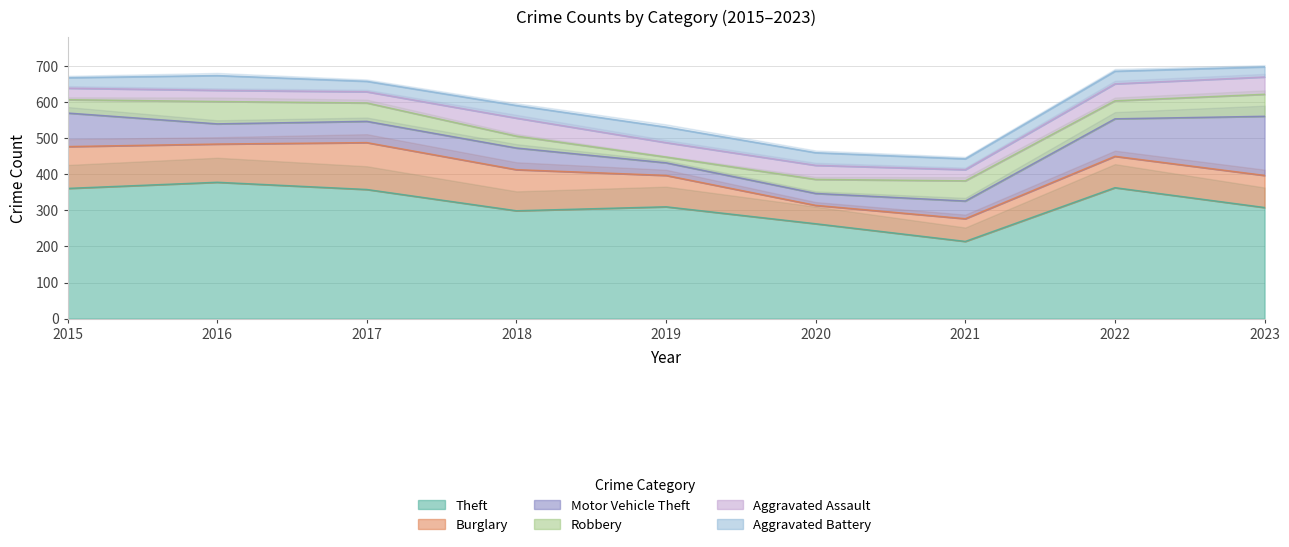

Reading left to right, transcribe all the data shown in this chart.

Theft: 2015=361	2016=378	2017=358	2018=299	2019=310	2020=263	2021=214	2022=363	2023=308
Burglary: 2015=116	2016=106	2017=130	2018=114	2019=87	2020=51	2021=63	2022=87	2023=89
Motor Vehicle Theft: 2015=93	2016=56	2017=59	2018=60	2019=35	2020=33	2021=49	2022=104	2023=164
Robbery: 2015=37	2016=62	2017=51	2018=33	2019=16	2020=39	2021=56	2022=50	2023=61
Aggravated Assault: 2015=32	2016=31	2017=31	2018=50	2019=40	2020=39	2021=31	2022=47	2023=48
Aggravated Battery: 2015=29	2016=41	2017=29	2018=35	2019=43	2020=35	2021=30	2022=35	2023=28